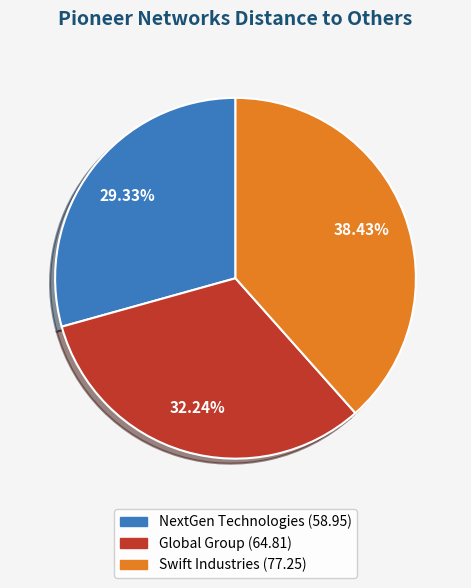

Which has a higher value, Swift Industries or NextGen Technologies?

Swift Industries